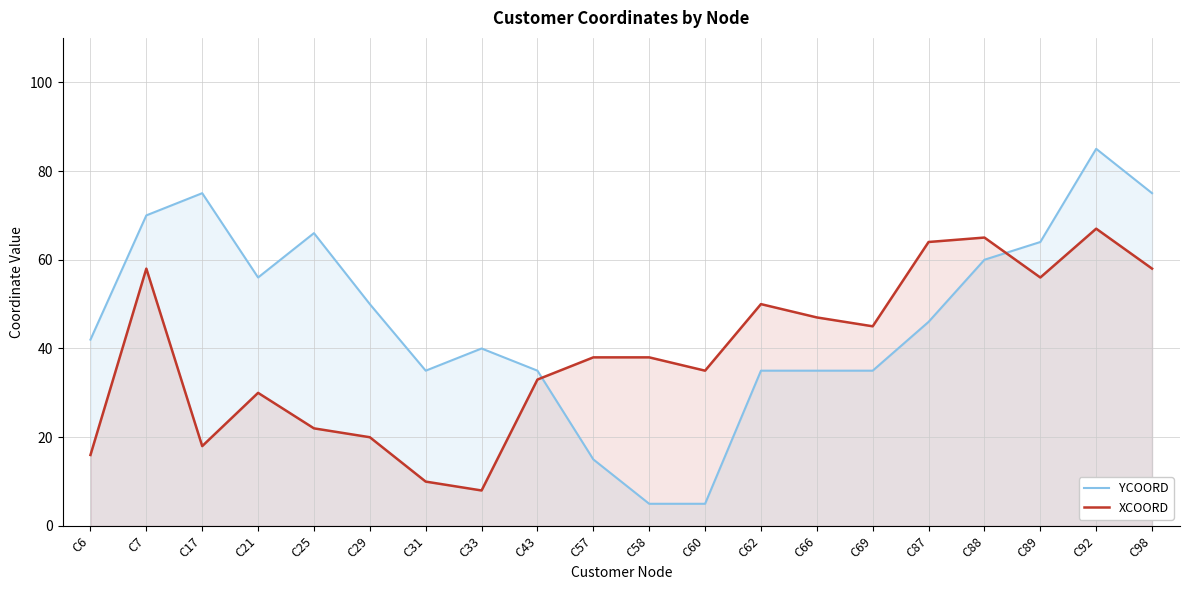

What is the value of the YCOORD point at the 18th from the left?

64